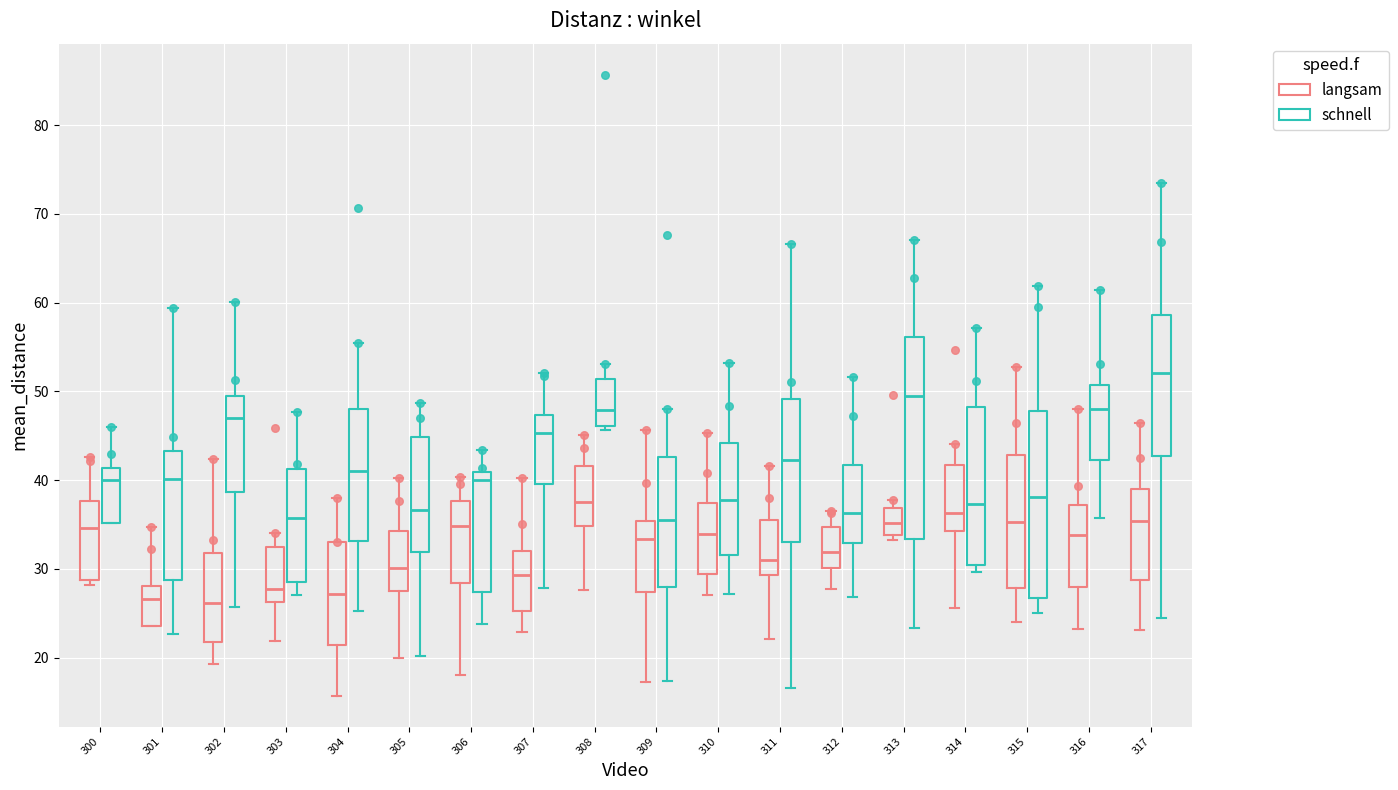

Where is the upper edge of the box for 316 (langsam) on the y-axis? The values are not printed on the chart, so give them approximately, as read against the axis.

37